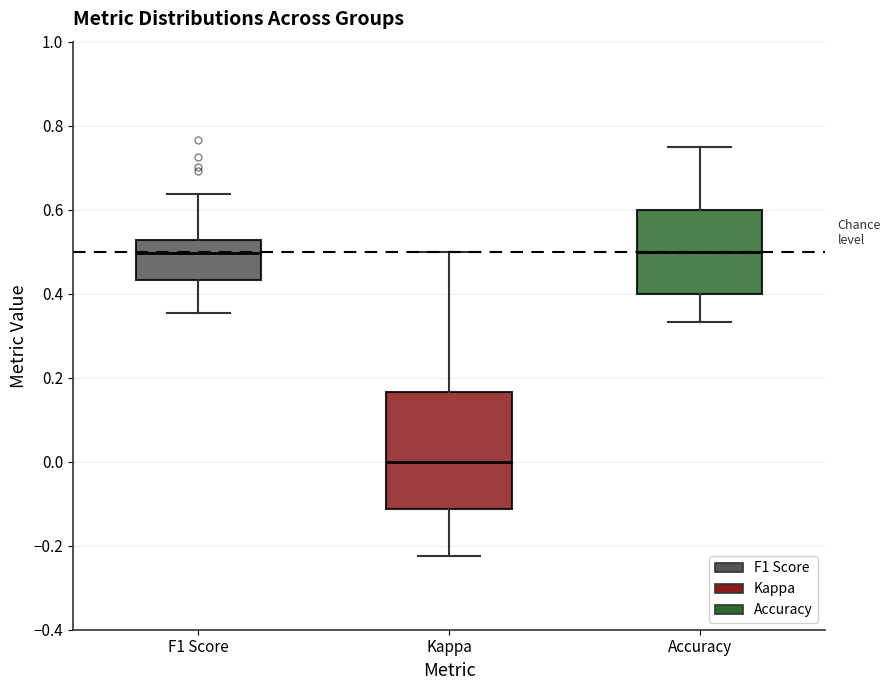

Which box is the tallest, from its lower edge to its upper edge?

Kappa